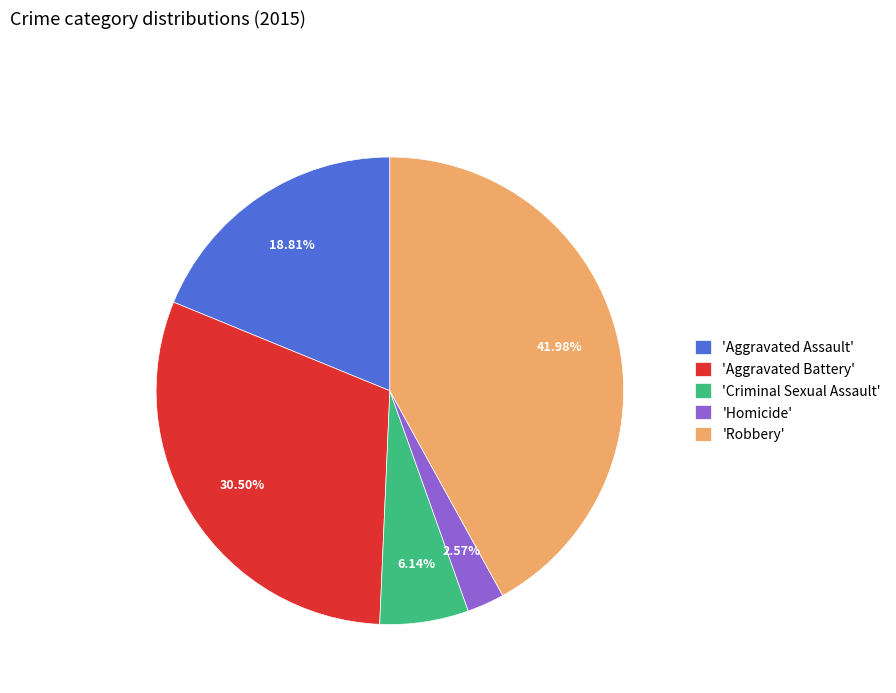

Between 'Aggravated Battery' and 'Criminal Sexual Assault', which is larger?

'Aggravated Battery'